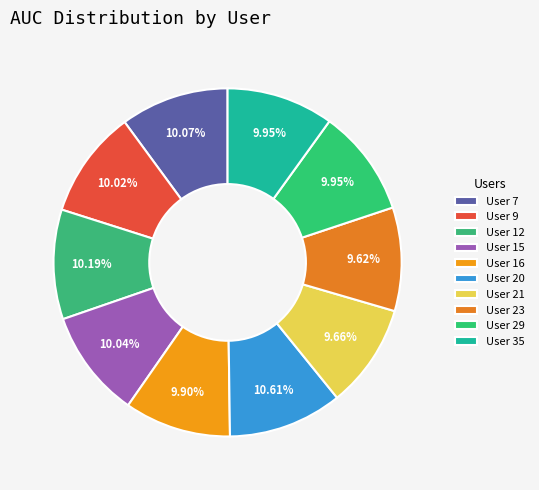

To the nearest percent, what is the average slice percentage?

10%